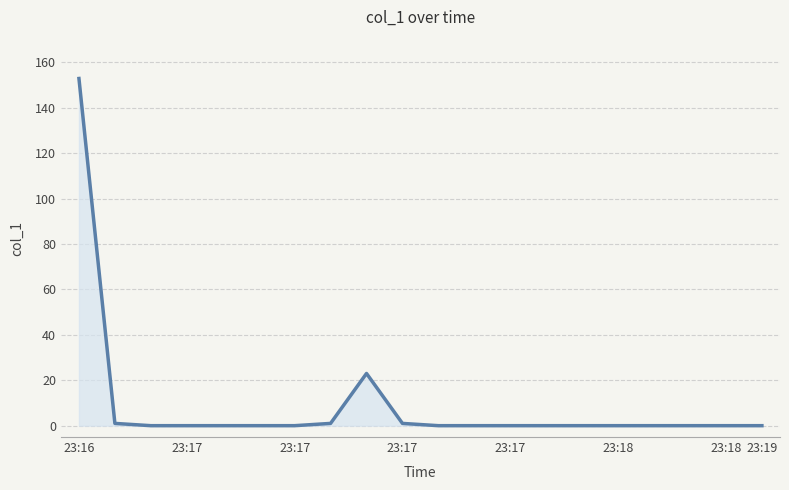

What is the difference between the maximum and minimum values?

152.9